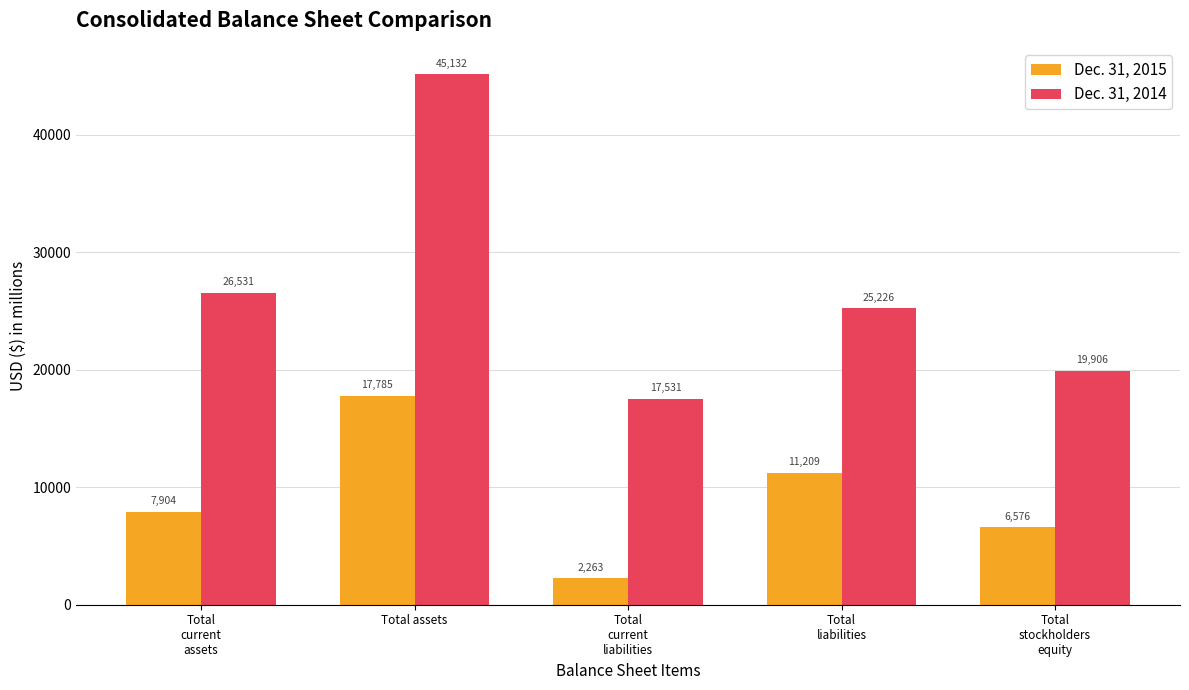

How many bars are there in each group?

2